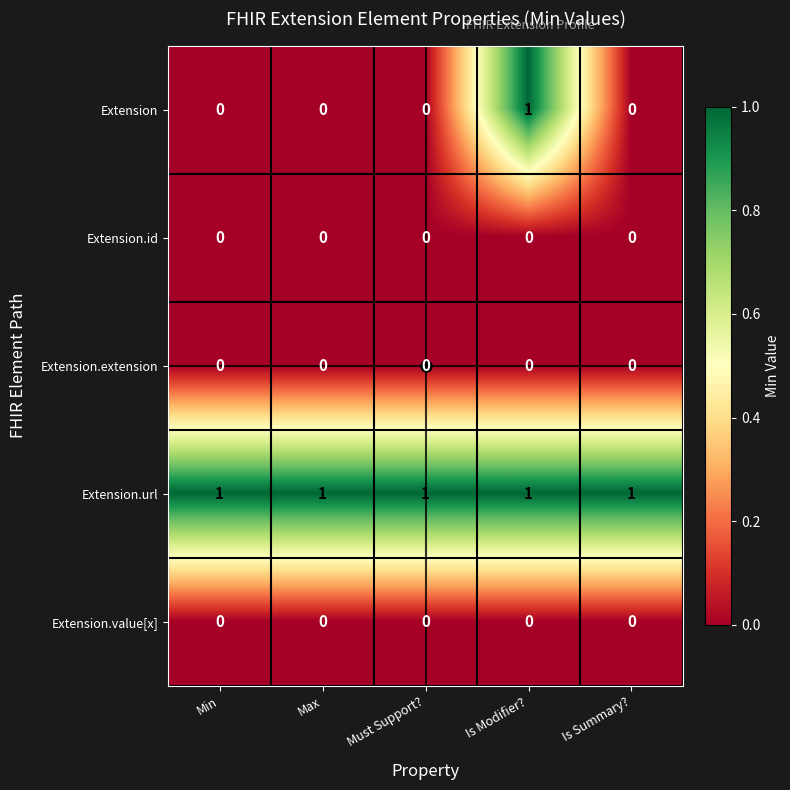

Which series has the largest total across all categories?

Extension.url